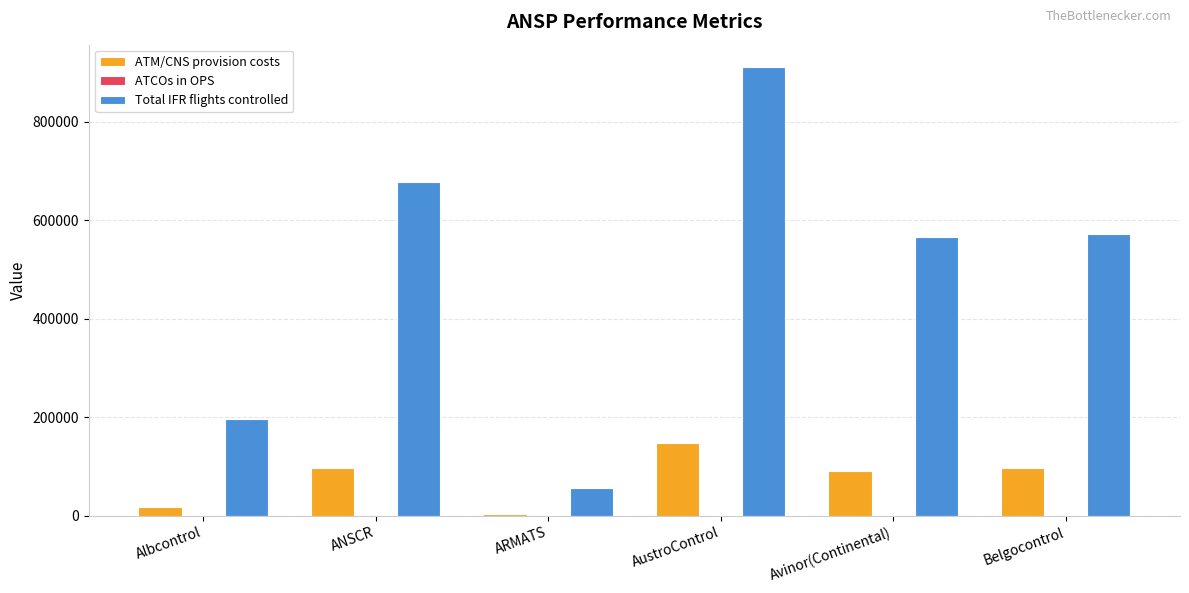

At which label does ATM/CNS provision costs reach its peak?

AustroControl